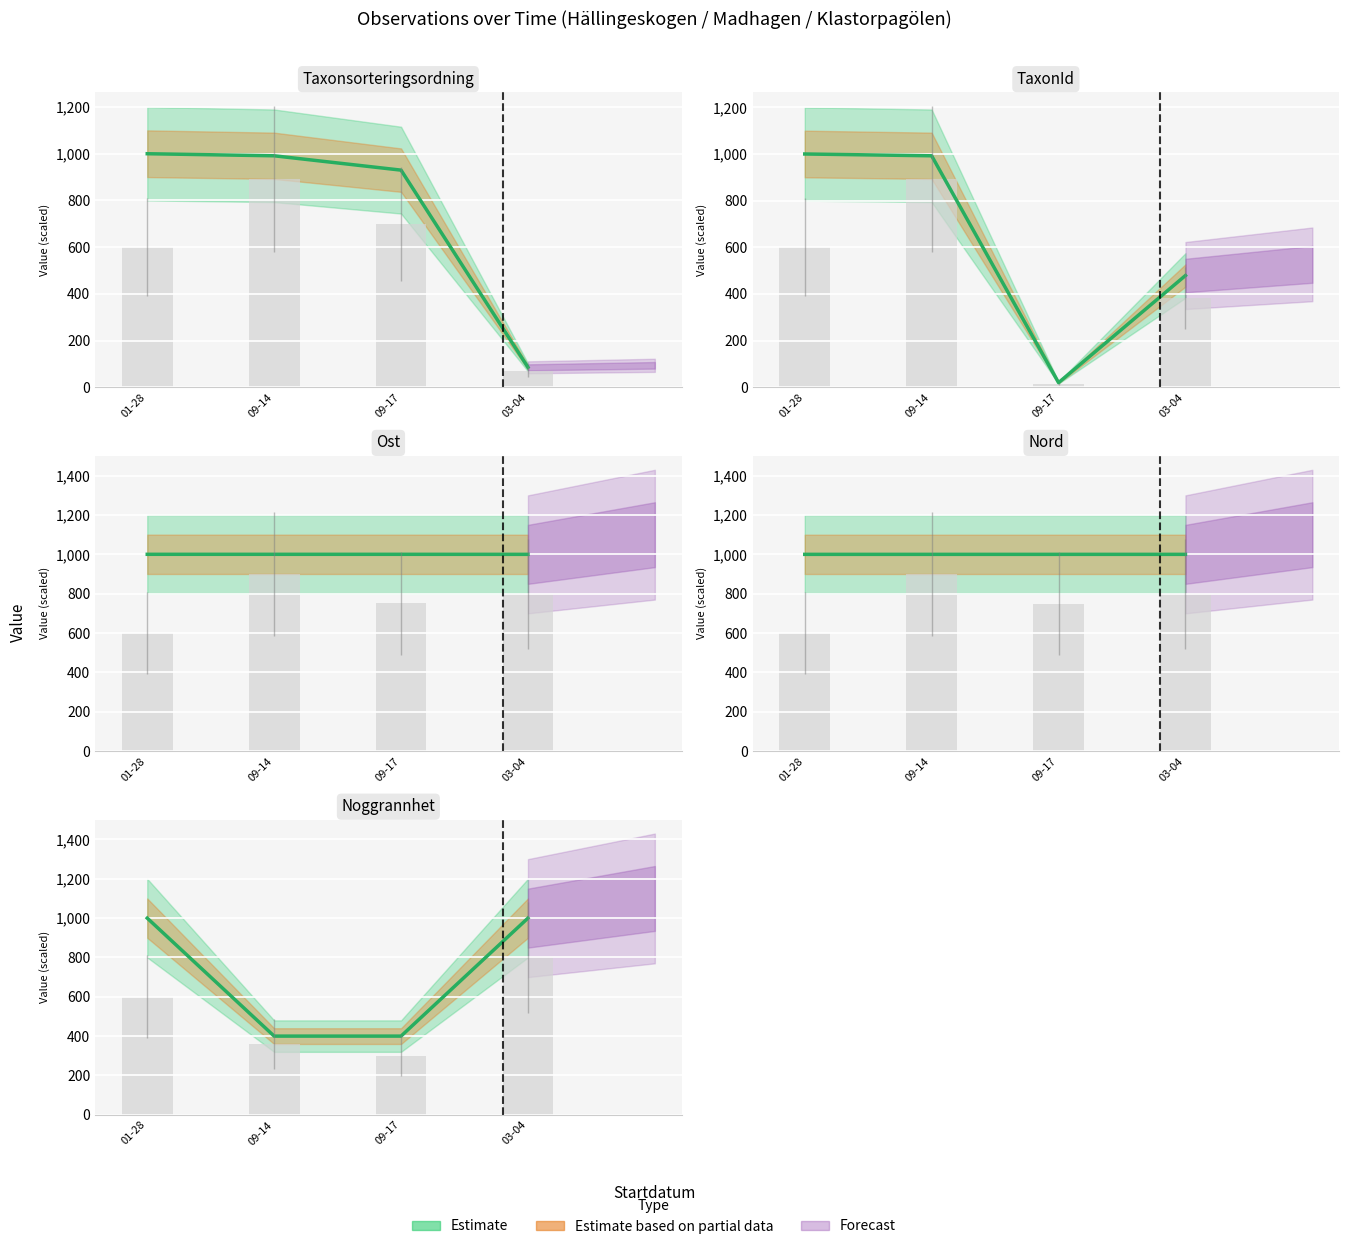

What is the spread (max minus min) of values at 09-17?

980.4